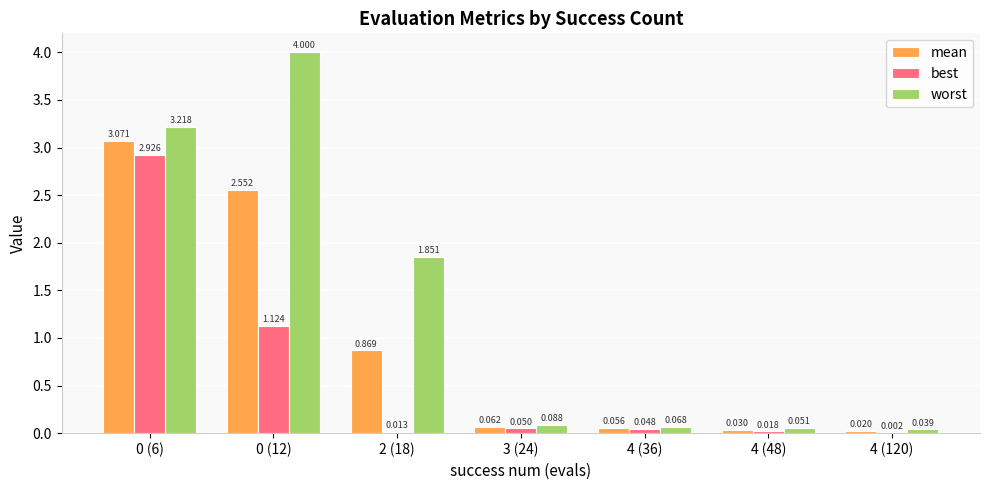

Which series has the largest total across all categories?

worst